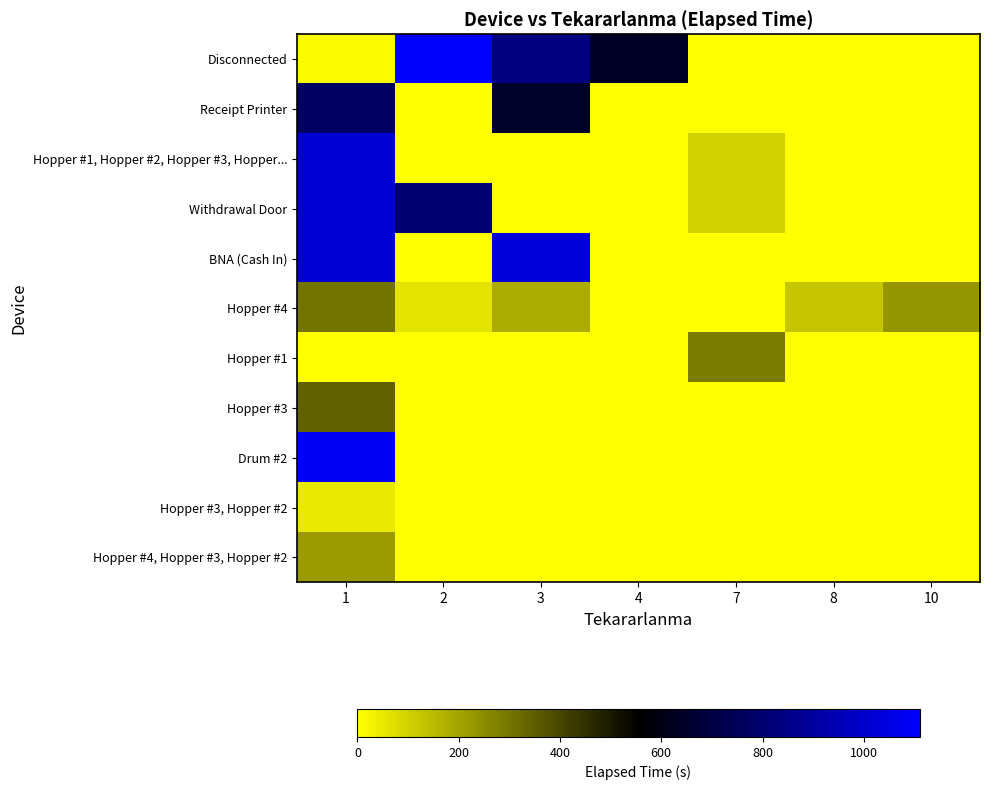

Which label corresponds to the smallest value in the chart?

7